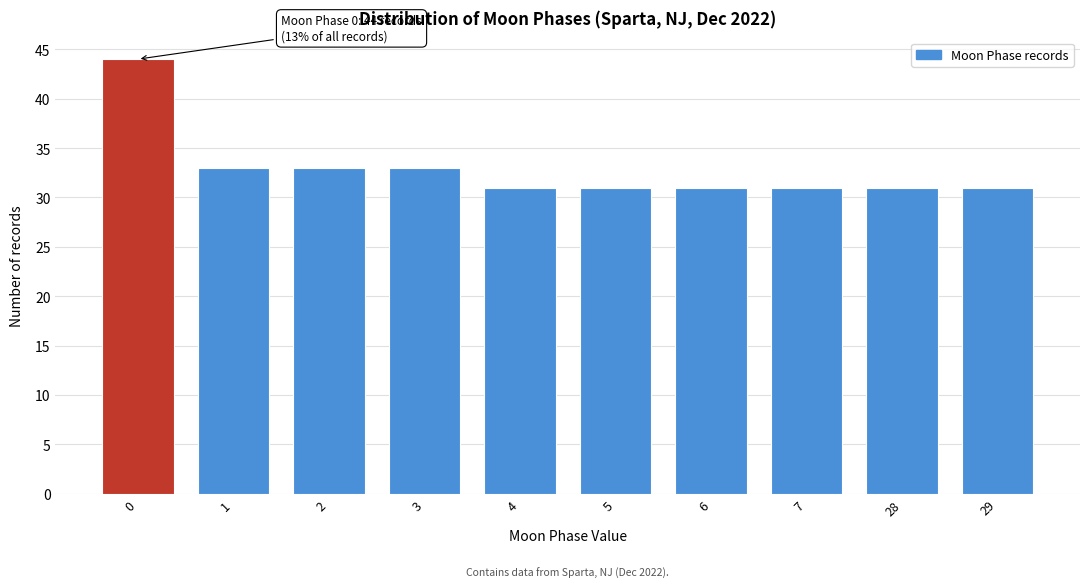

Reading left to right, transcribe all the data shown in this chart.

0=44	1=33	2=33	3=33	4=31	5=31	6=31	7=31	28=31	29=31